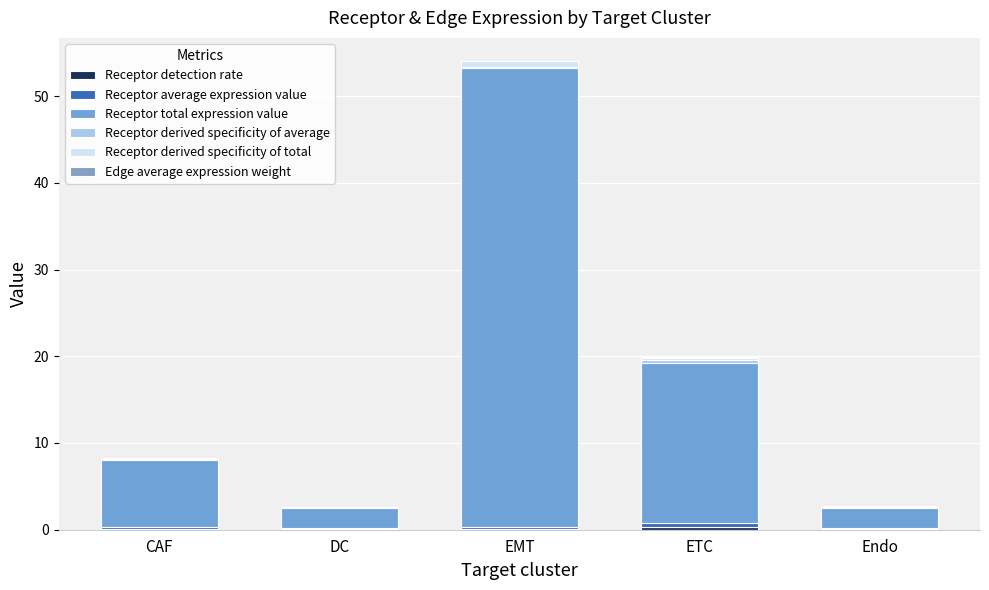

Which series has the largest total across all categories?

Receptor total expression value